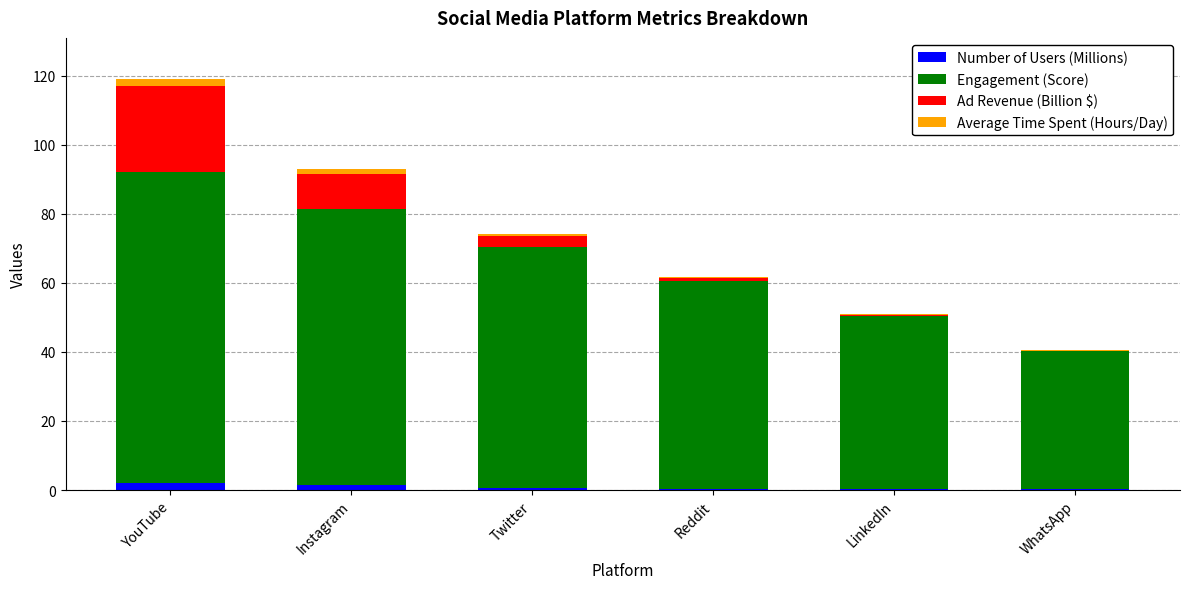

What is the sum of all Number of Users (Millions) values?

4.9